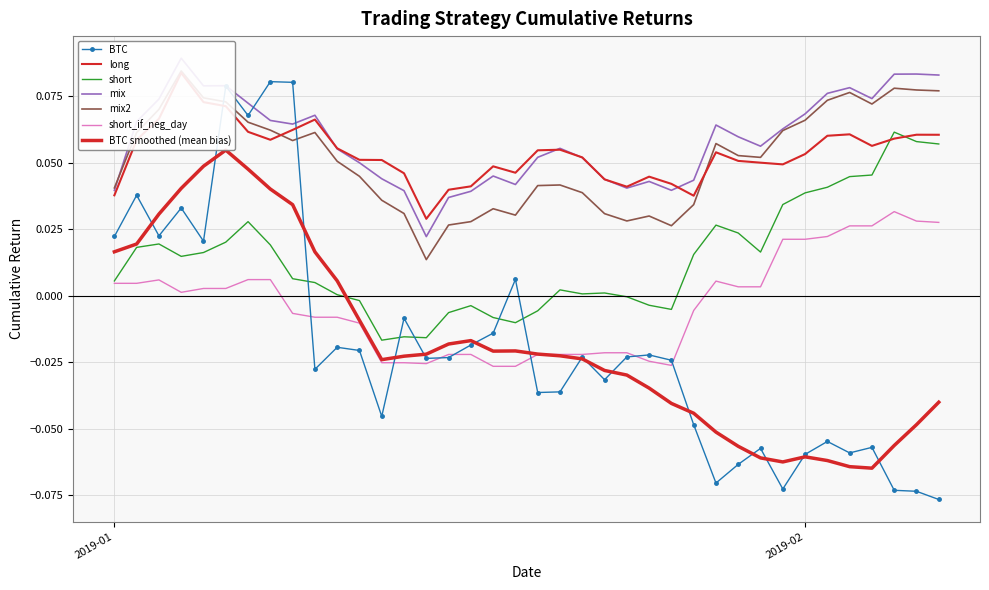

Is it true that long equals 0.0 at 22?

False